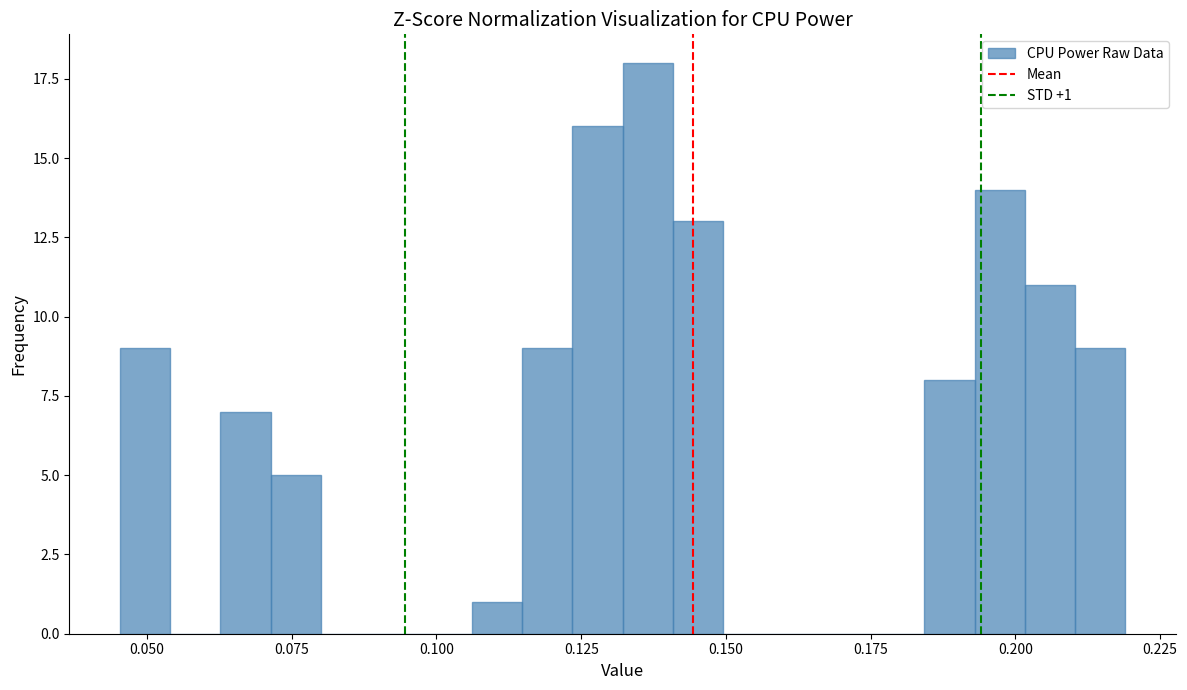

Read against the x-axis, roughly where is the centre of the tallest bar?

0.135